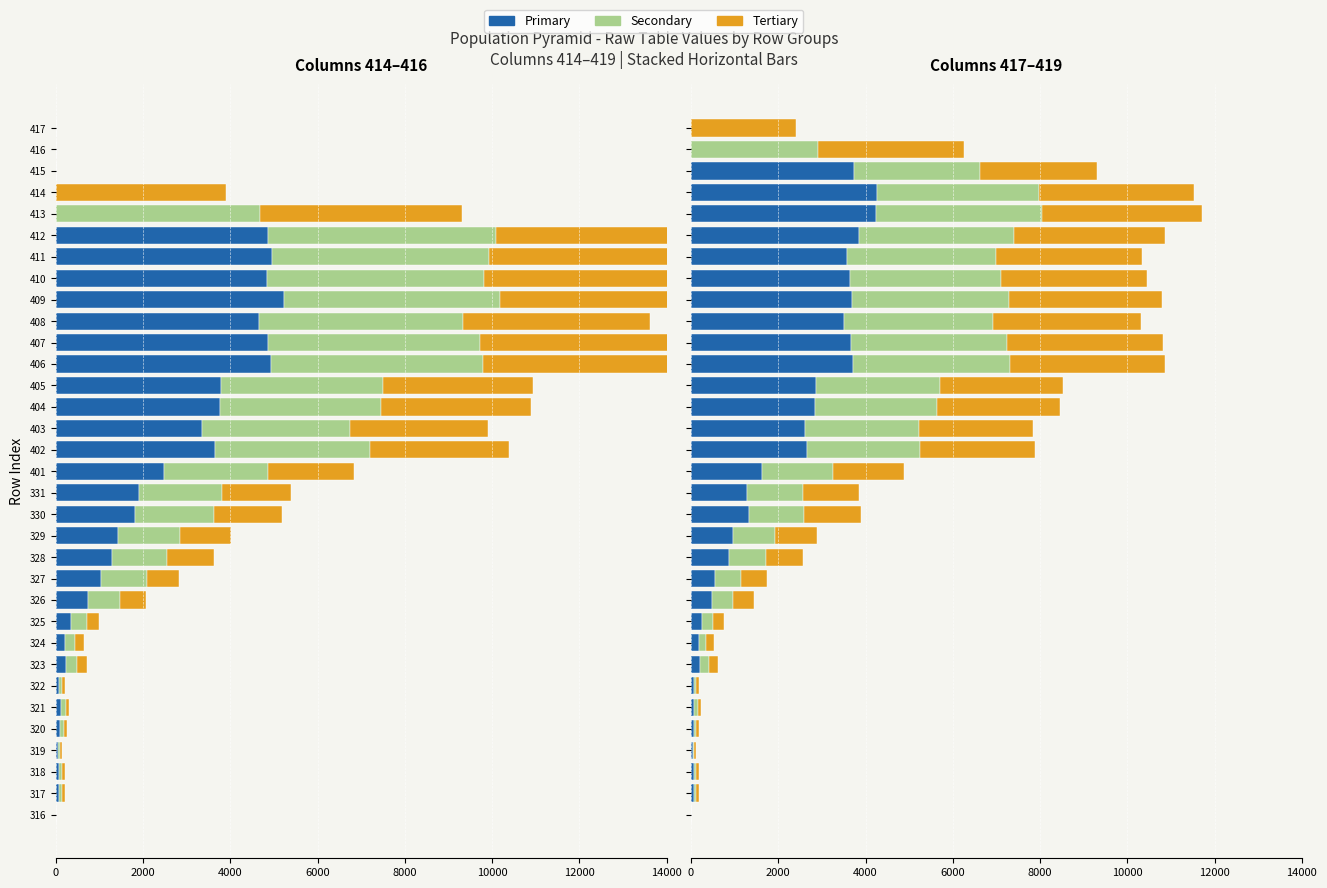

What is the sum of all Col 418 values?

56813